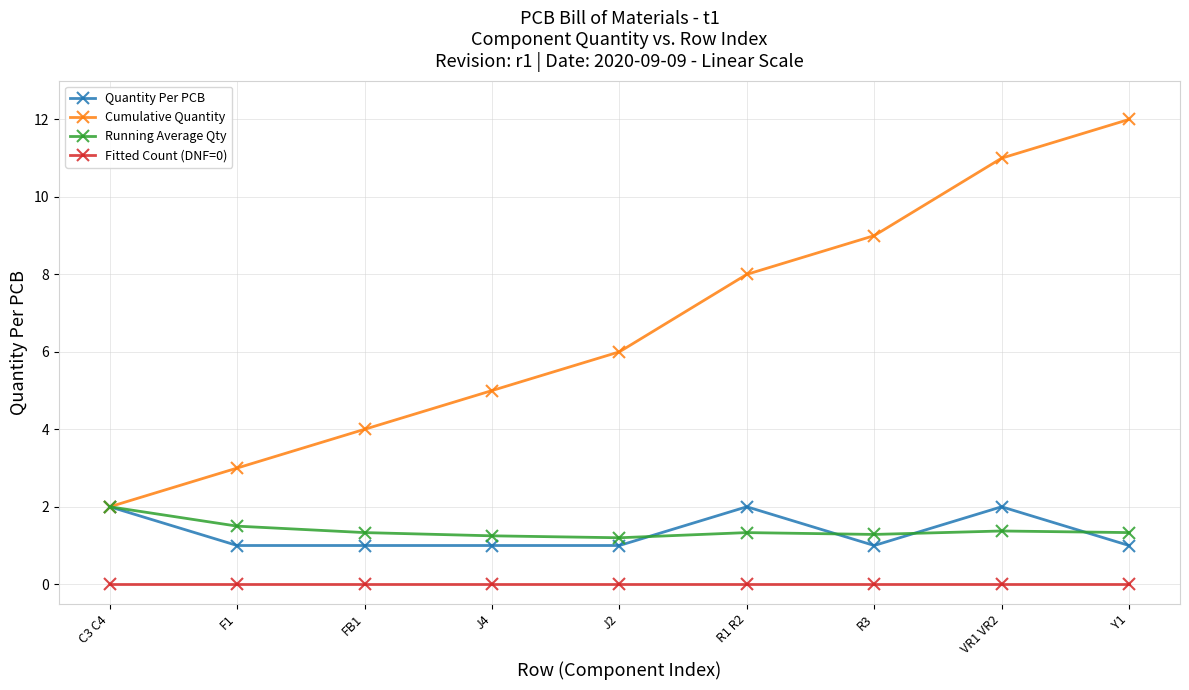

Which series has the widest spread of values?

Cumulative Quantity